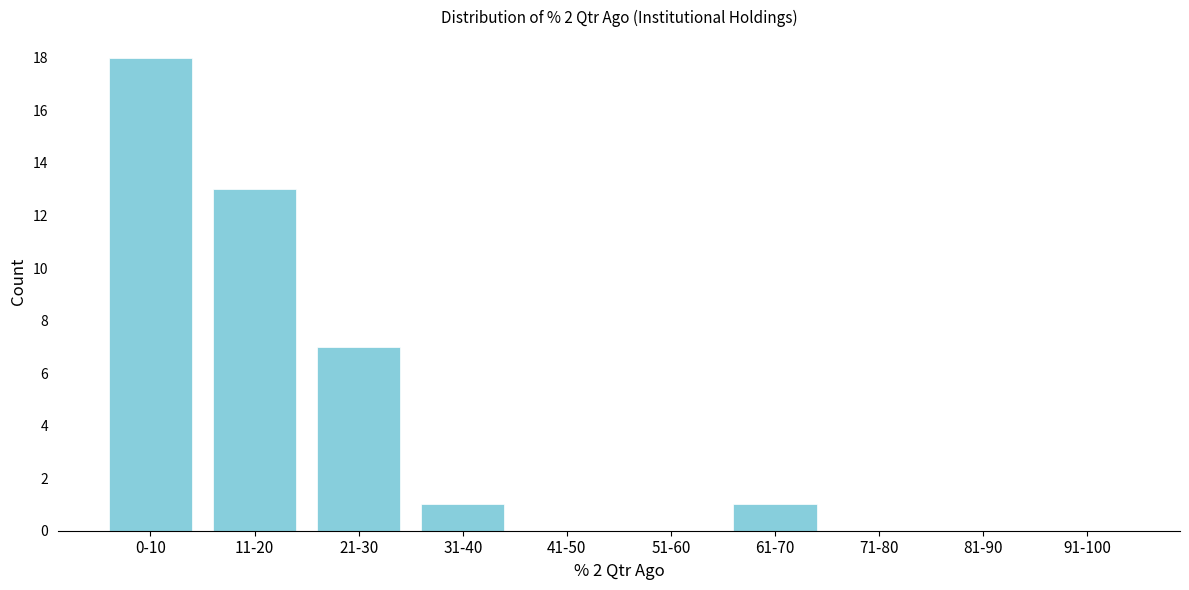

Reading left to right, what are all the values shown in this chart?

0-10=18	11-20=13	21-30=7	31-40=1	41-50=0	51-60=0	61-70=1	71-80=0	81-90=0	91-100=0